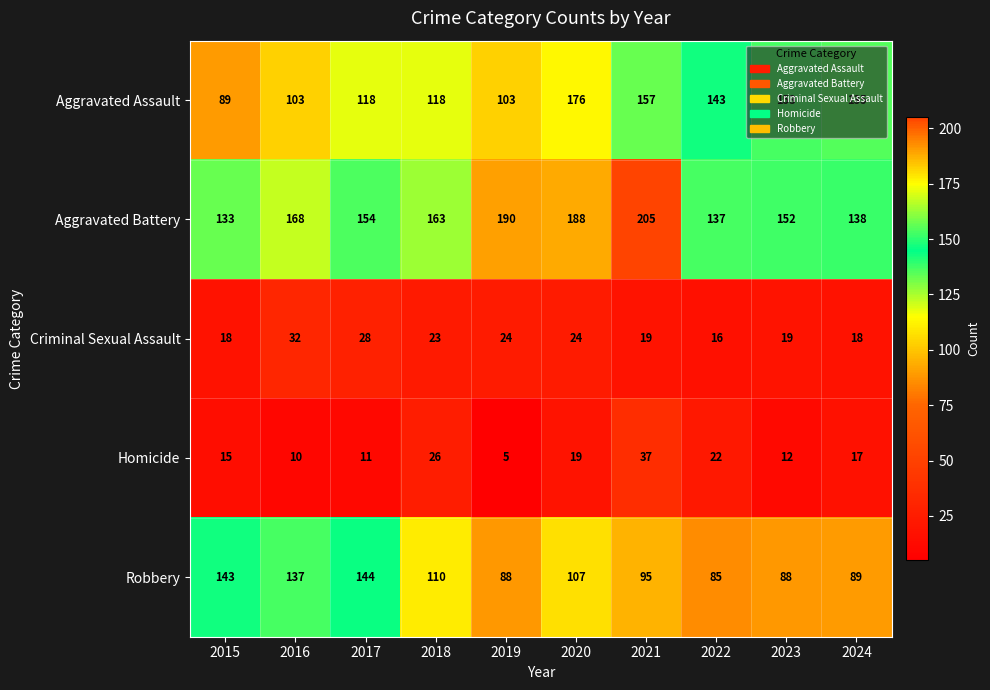

How many data points in Robbery are less than 107?

5